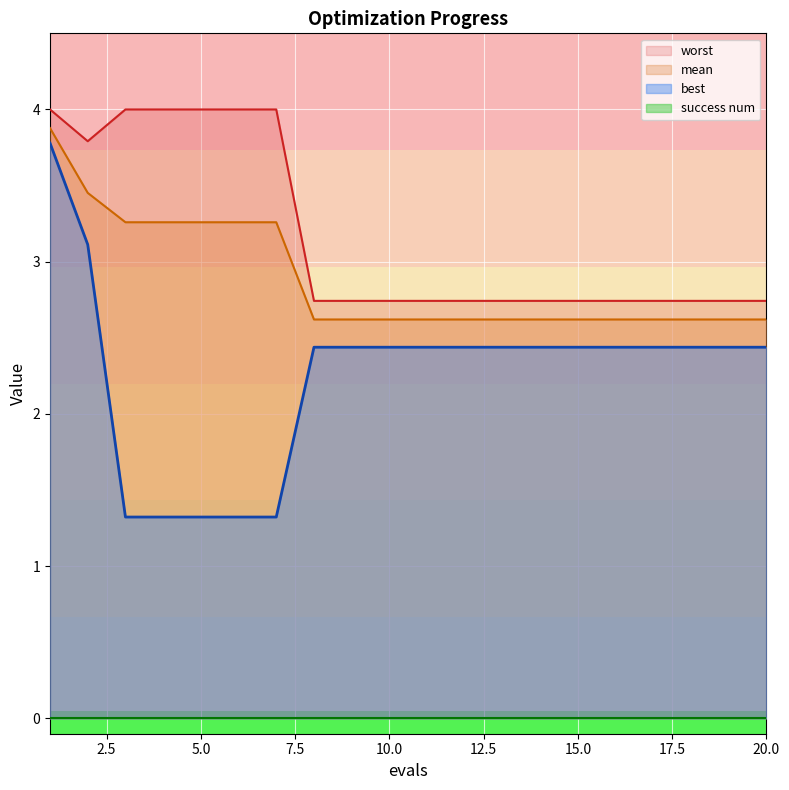

What is the difference between the highest and lowest values at 9?

0.3